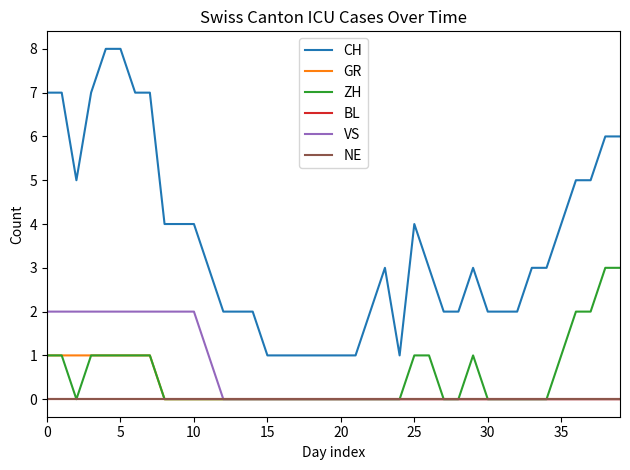

Does the chart display data point markers on the line(s)?

No